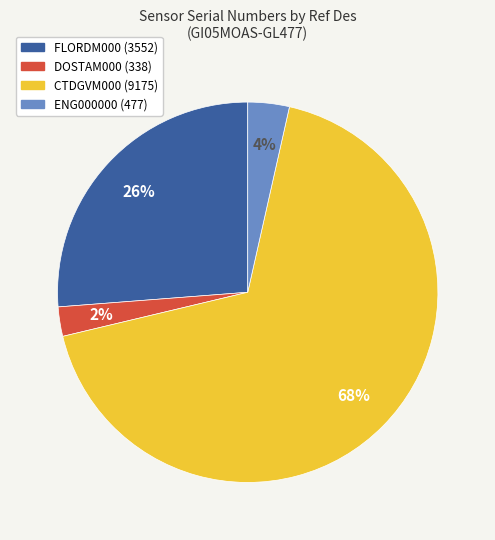

Approximately how many times larger is the value at CTDGVM000 (9175) compared to FLORDM000 (3552)?

2.6